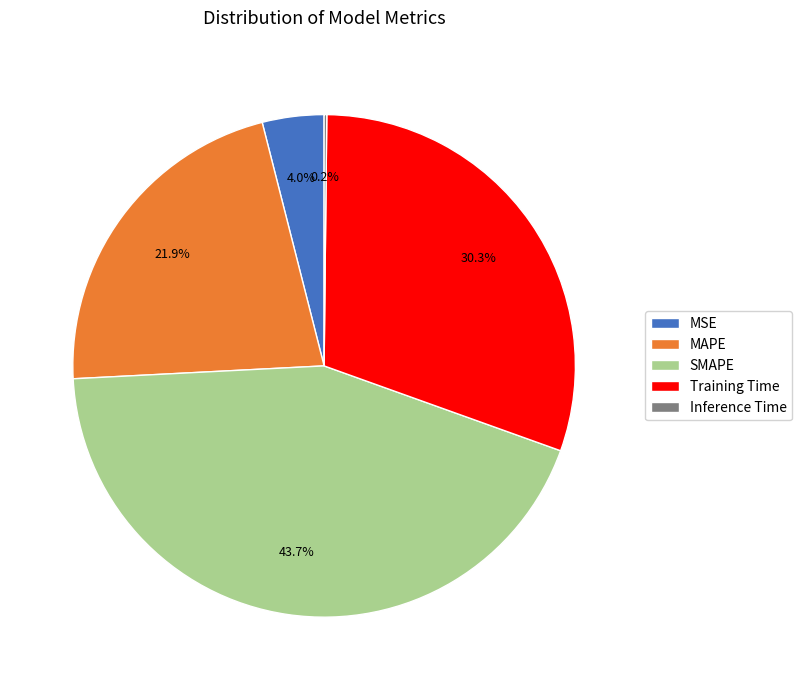

Between Training Time and MAPE, which is larger?

Training Time